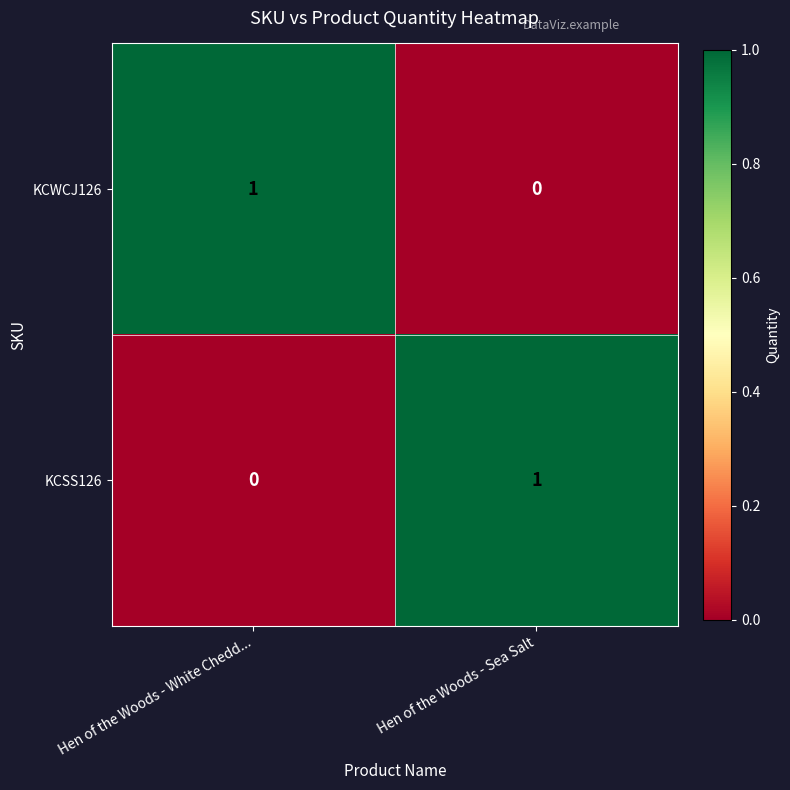

True or false: KCWCJ126 has a value of 0 at Hen of the Woods - White Chedd....

False